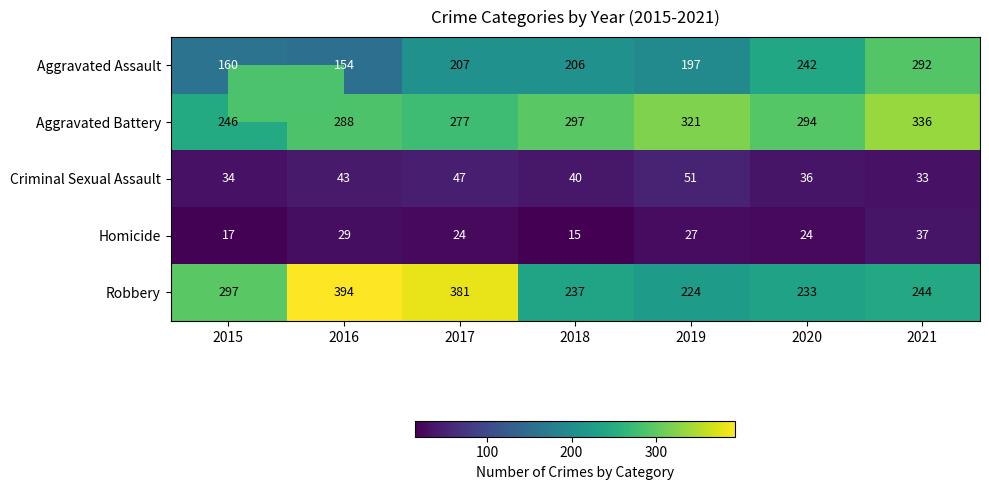

Is it true that Homicide equals 24 at 2020?

True